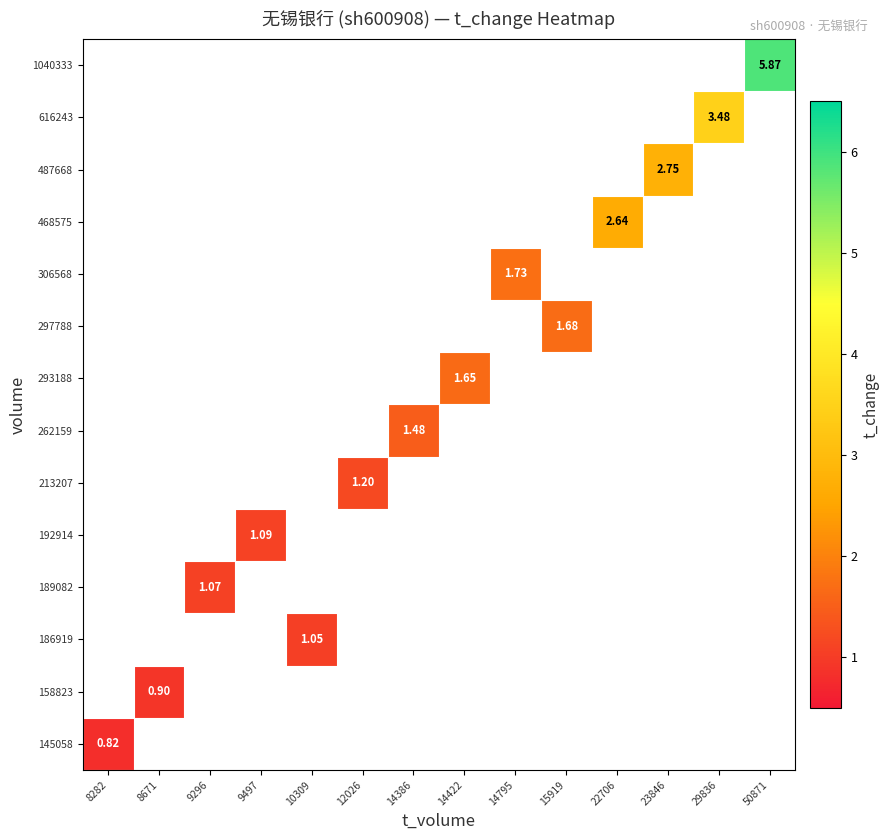

Rank the series by their maximum value, from lowest to highest.

145058, 158823, 186919, 189082, 192914, 213207, 262159, 293188, 297788, 306568, 468575, 487668, 616243, 1040333